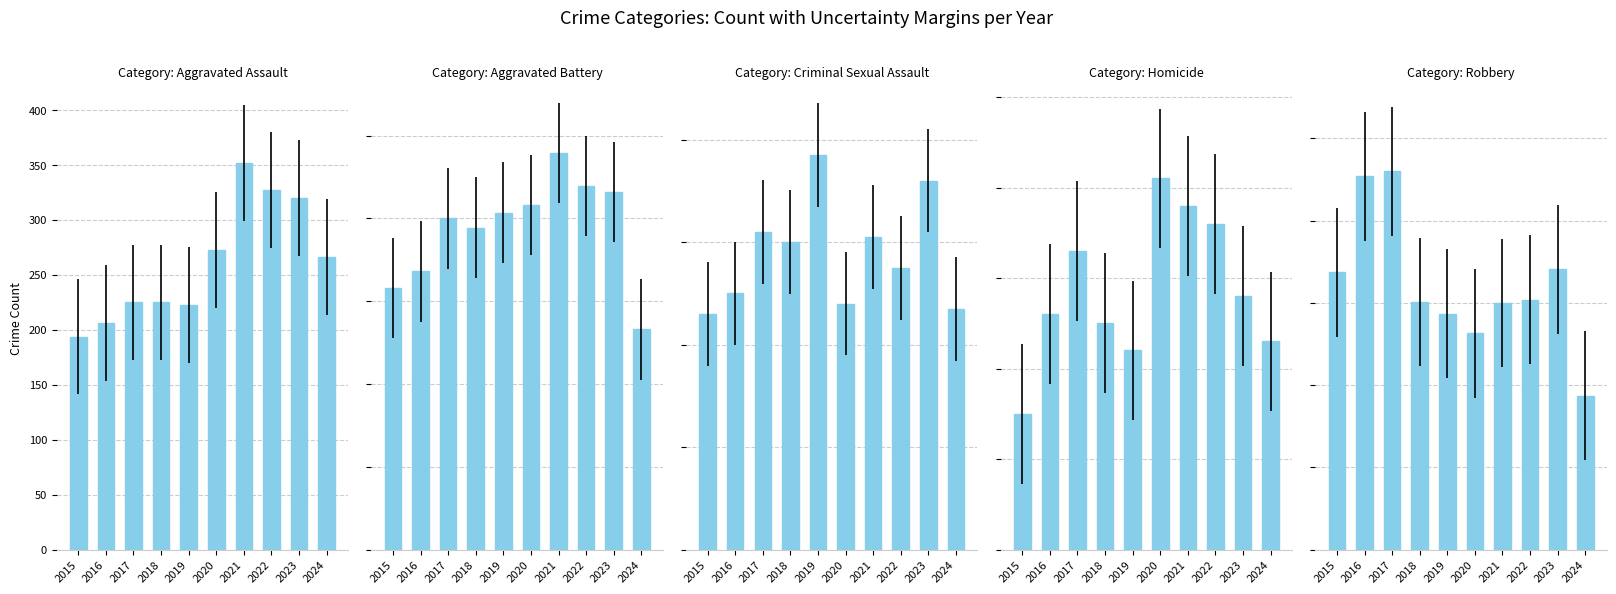

Which series has the largest range (max minus min)?

Robbery